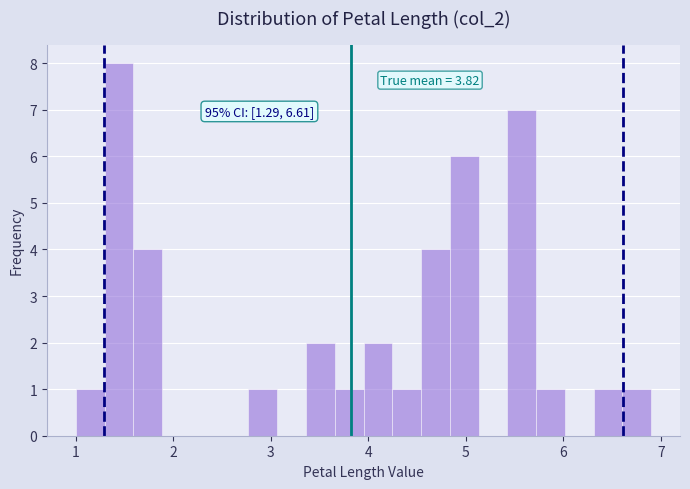

Around what value on the x-axis is the tallest bar? Give the approximate position of its centre, as read against the axis.

1.4